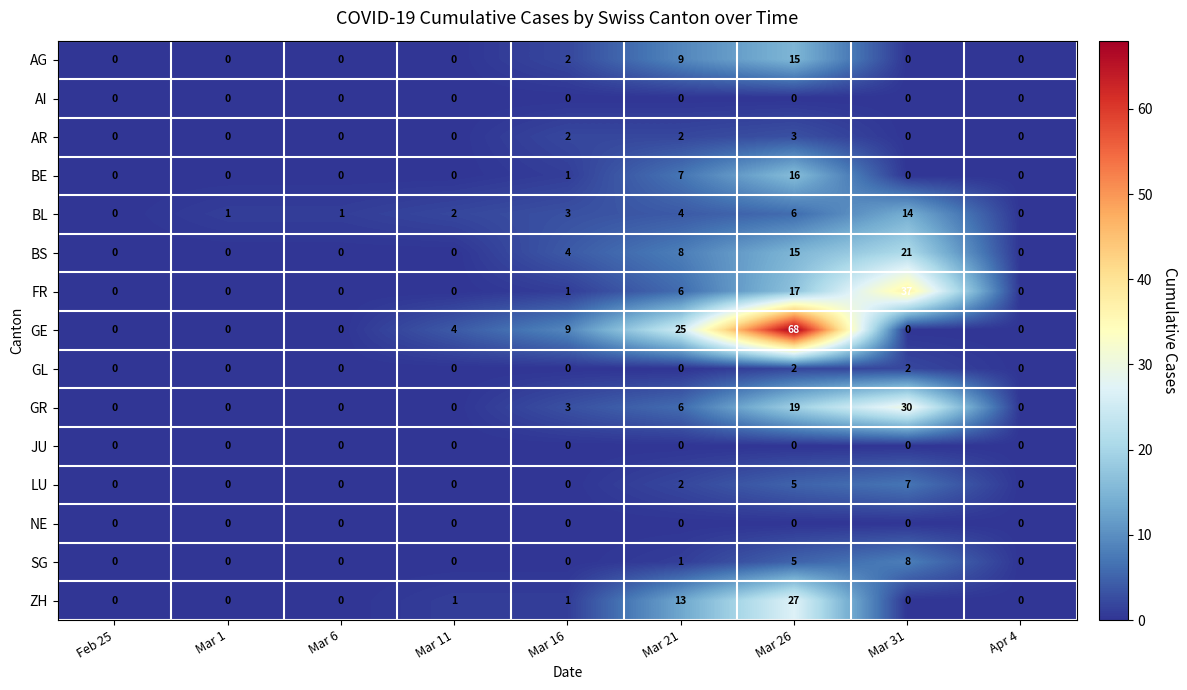

Which series has the largest total across all categories?

GE